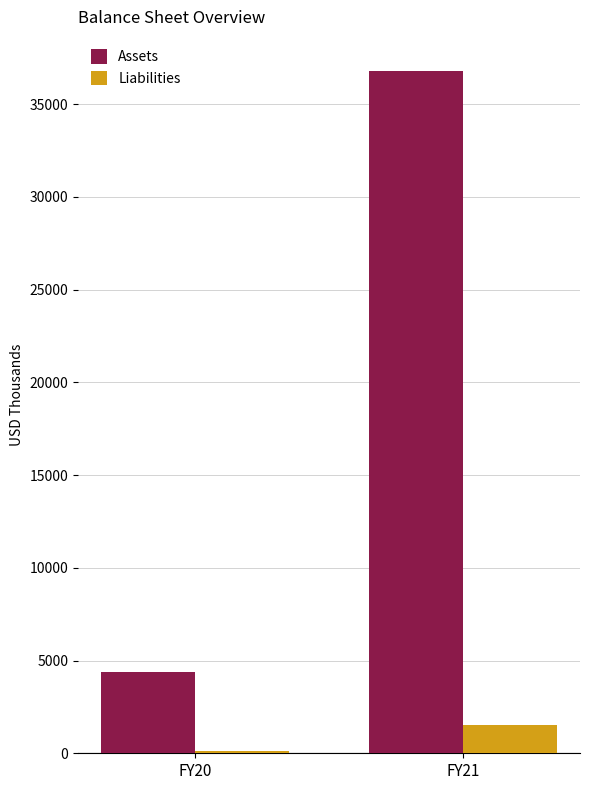

Read the Assets value at FY20.

4368